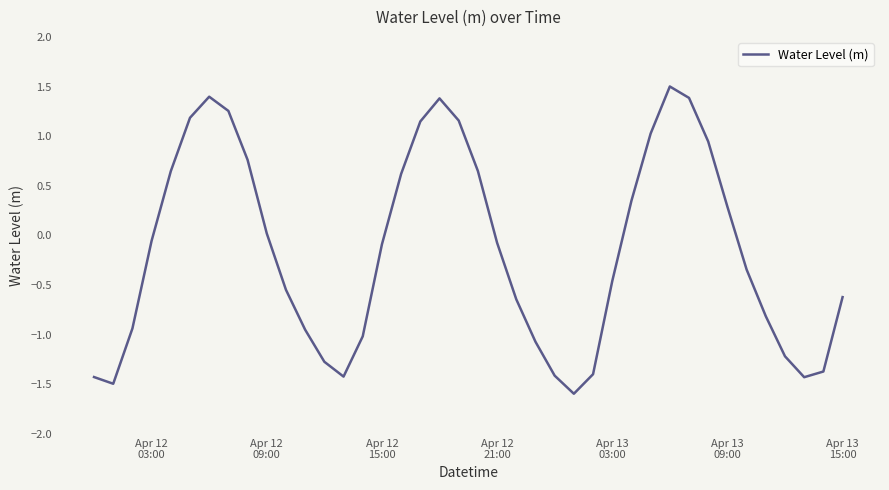

What is the maximum value shown in the chart?

1.5